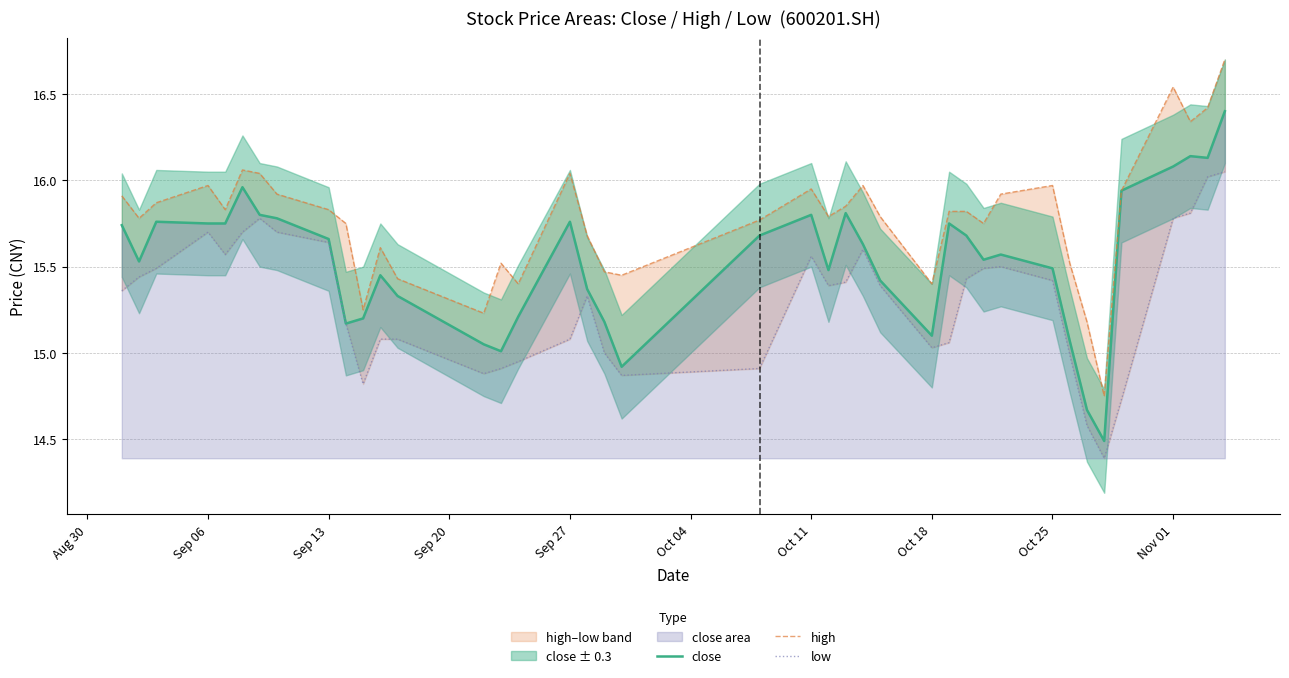

What is the highest value of the close series?

16.4